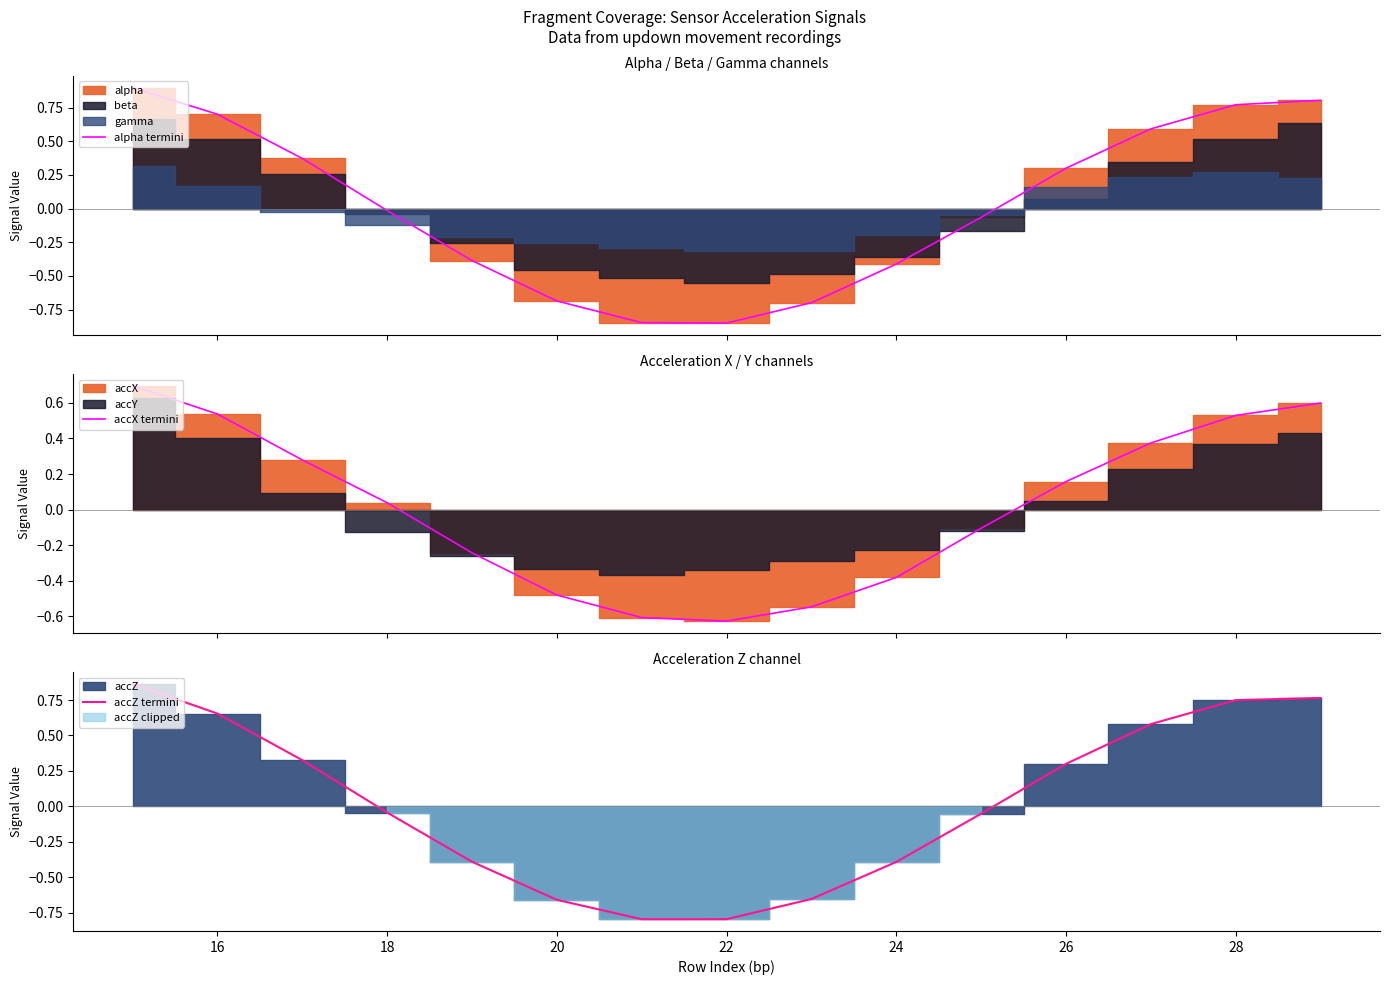

What is the maximum value for alpha termini?

0.9